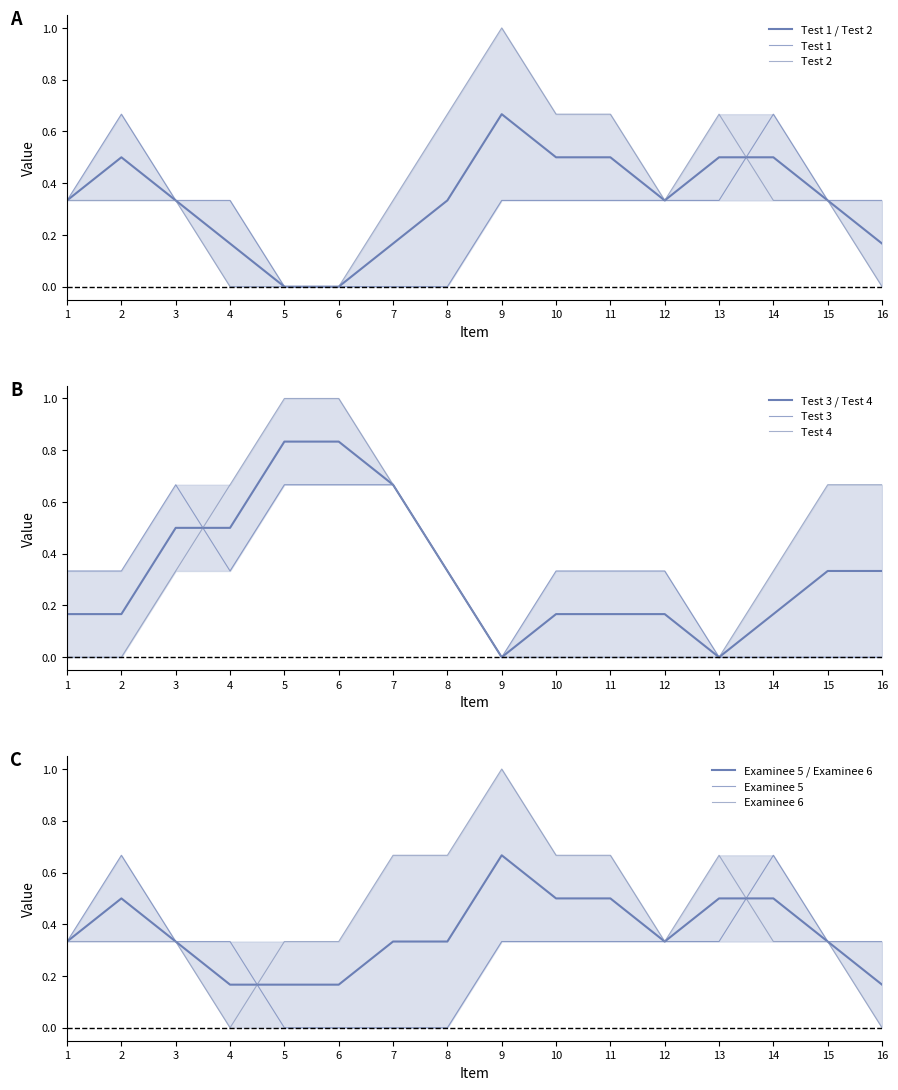

What is the greatest value displayed?

1